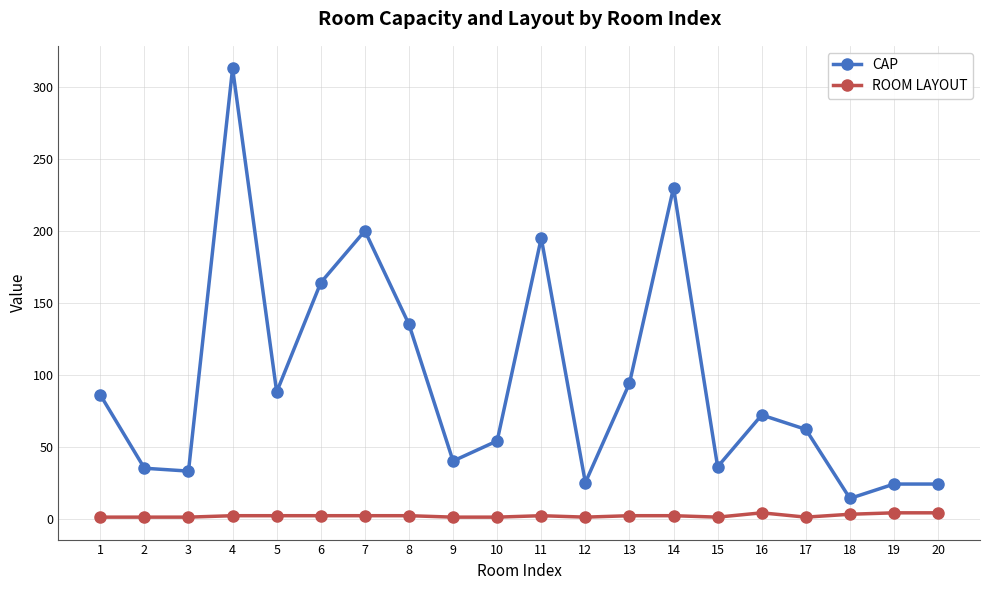

Is it true that CAP equals 94 at 13?

True